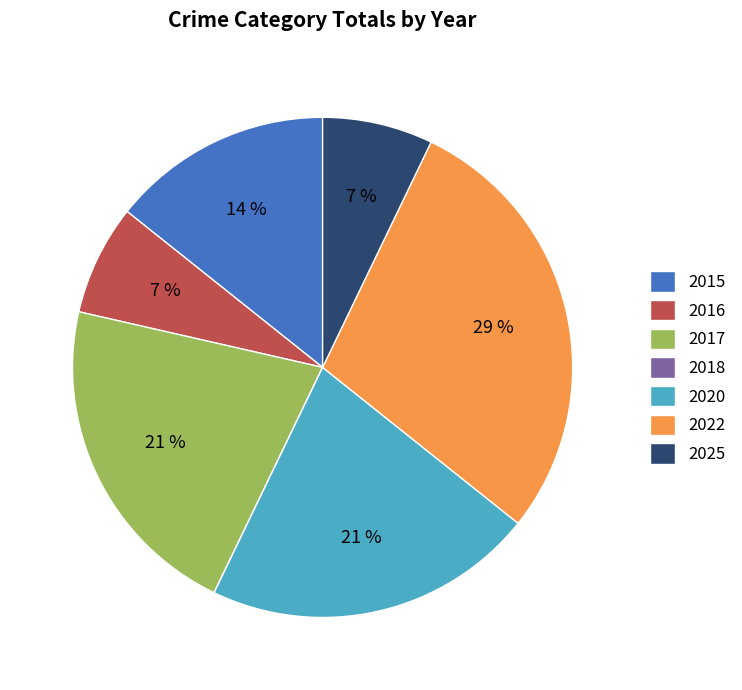

The 2015 slice represents 22% of the pie. True or false?

False